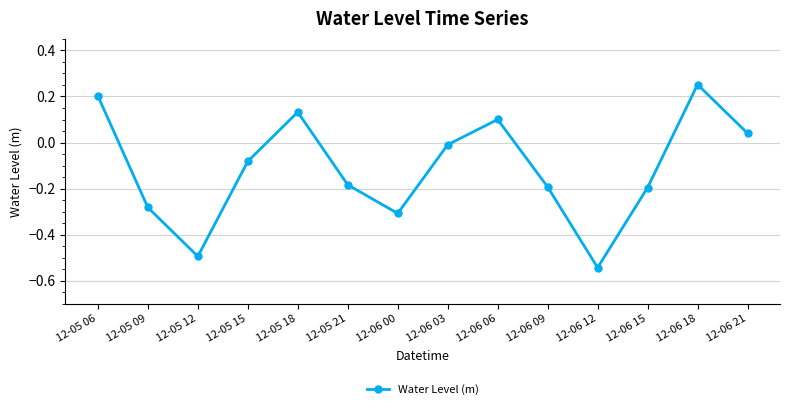

Does the chart display data point markers on the line(s)?

Yes